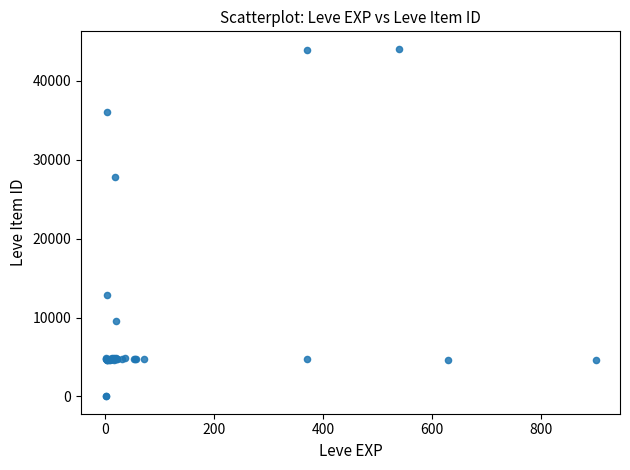

What Y value in the scatter plot is closest to 22048?

27884